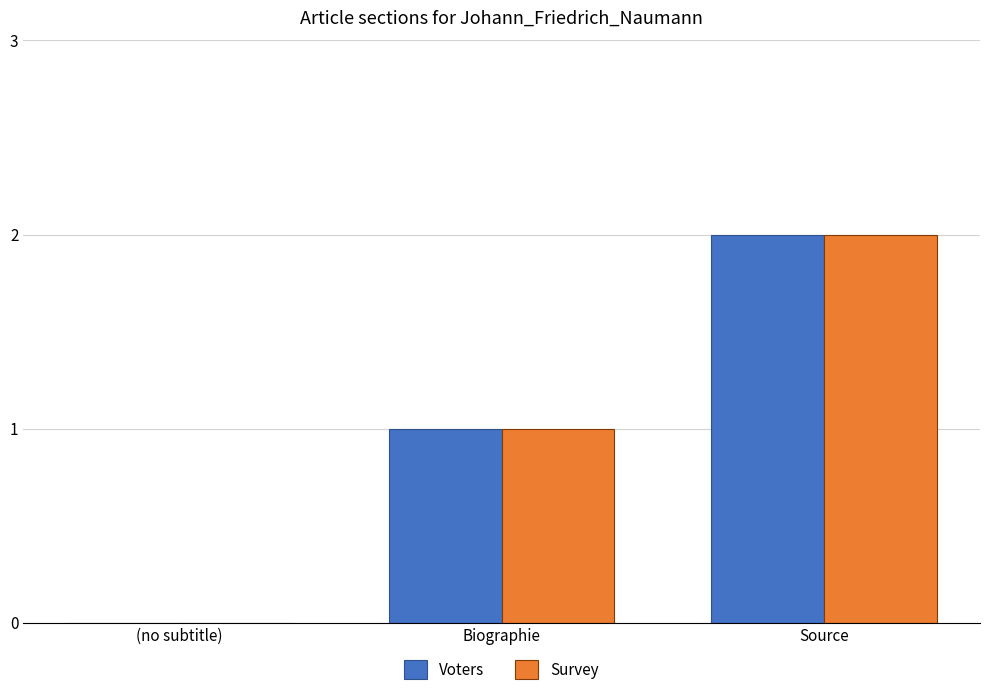

Reading left to right, extract all data points from this chart.

Voters: 0	1	2
Survey: 0	1	2